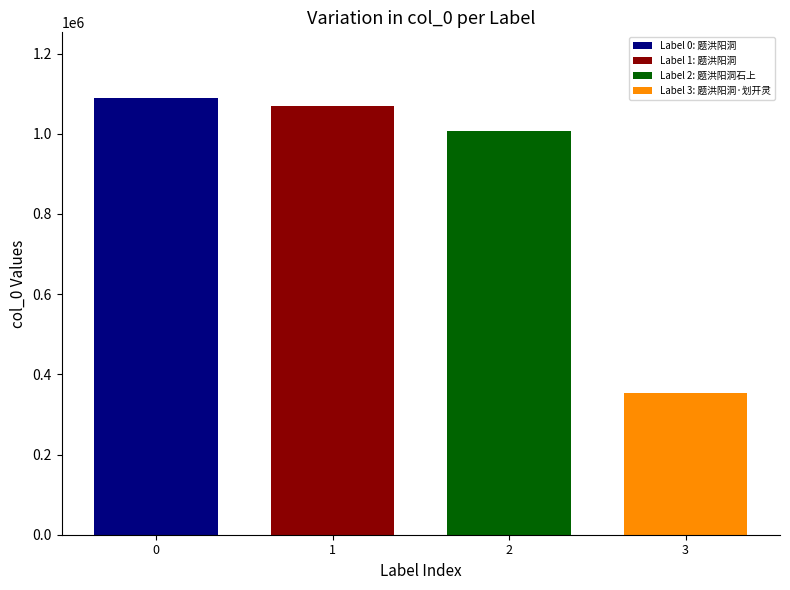

What is the maximum value for Label 2: 题洪阳洞石上?

1008068